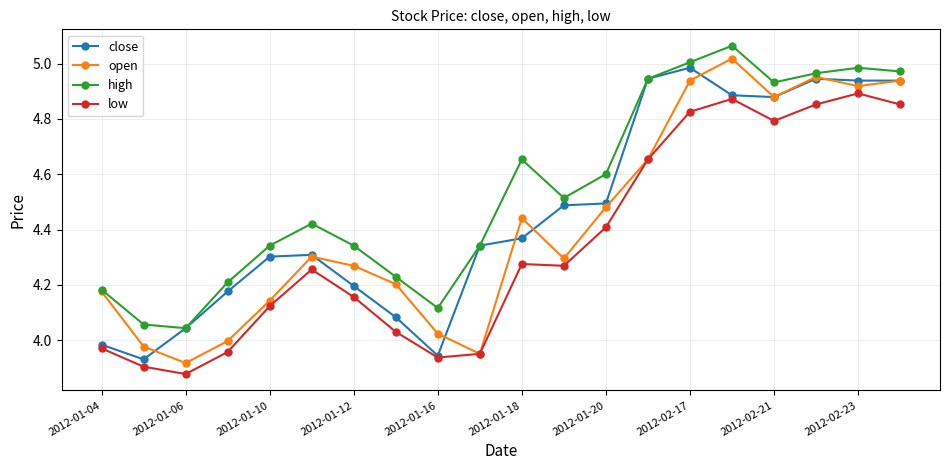

True or false: high has more than 1 points higher than both neighbors.

True